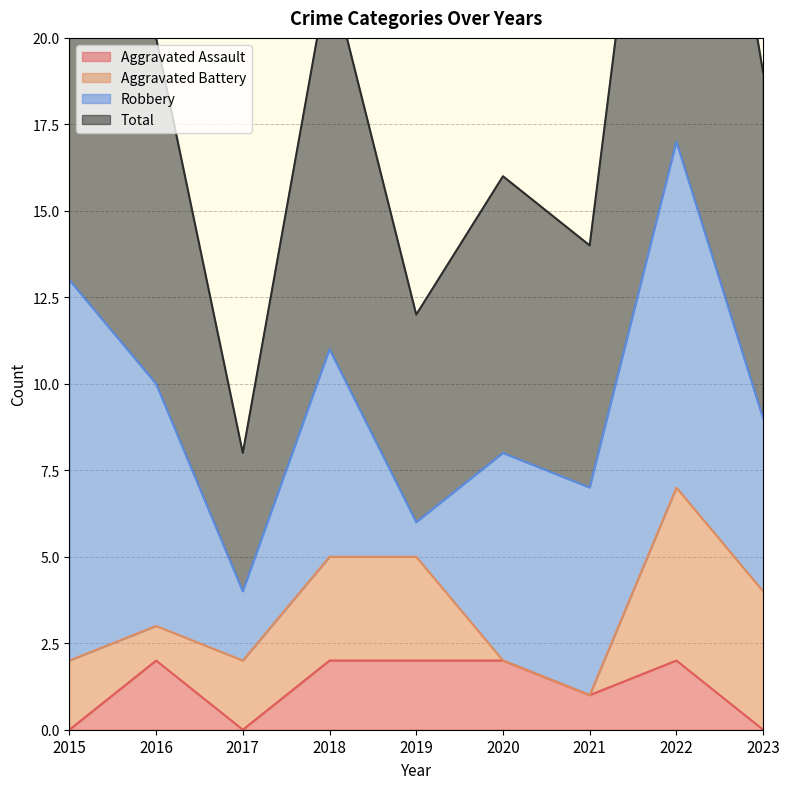

The Total series shows 14 at 2021. True or false?

True